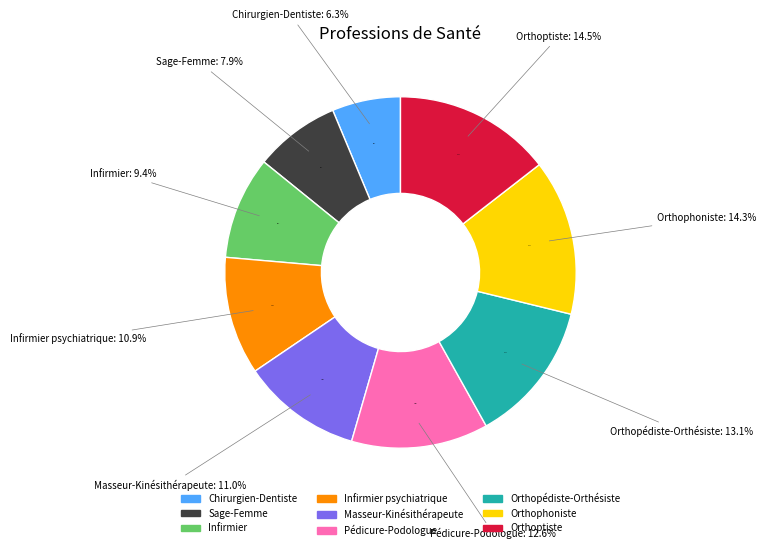

Is Sage-Femme the majority of the pie?

No